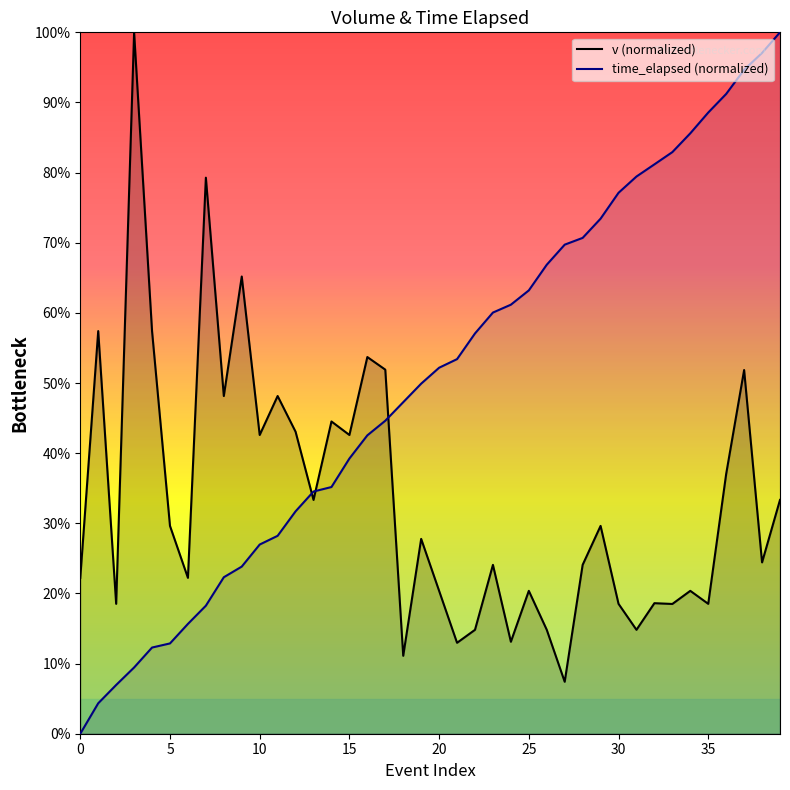

Between which two adjacent categories do v (normalized) and time_elapsed (normalized) first intersect?

12 and 13